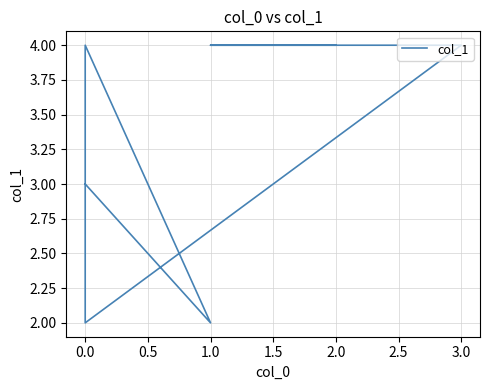

What is the value of the 6th point from the left?

4